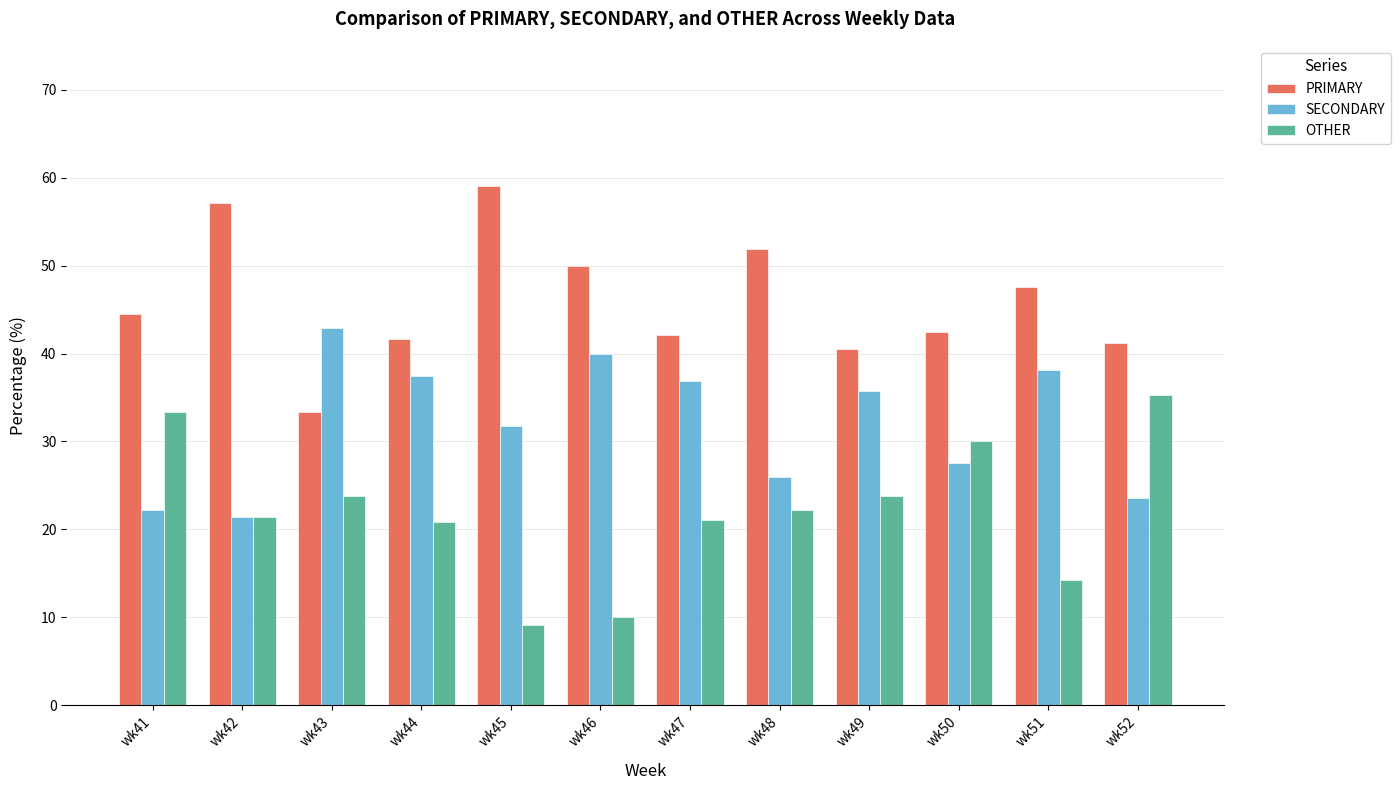

What is the approximate value of SECONDARY at wk47?

36.8